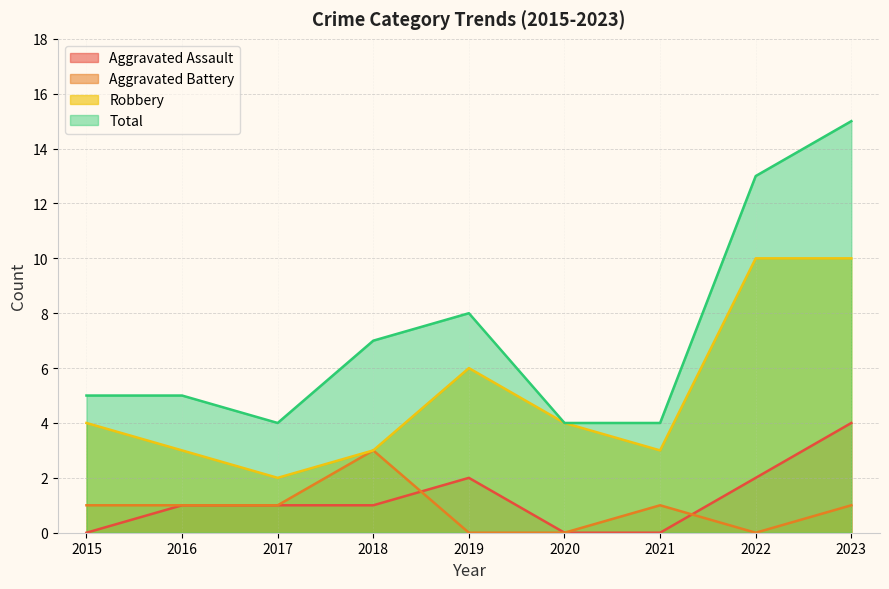

How many values in the Aggravated Battery series exceed 1?

1